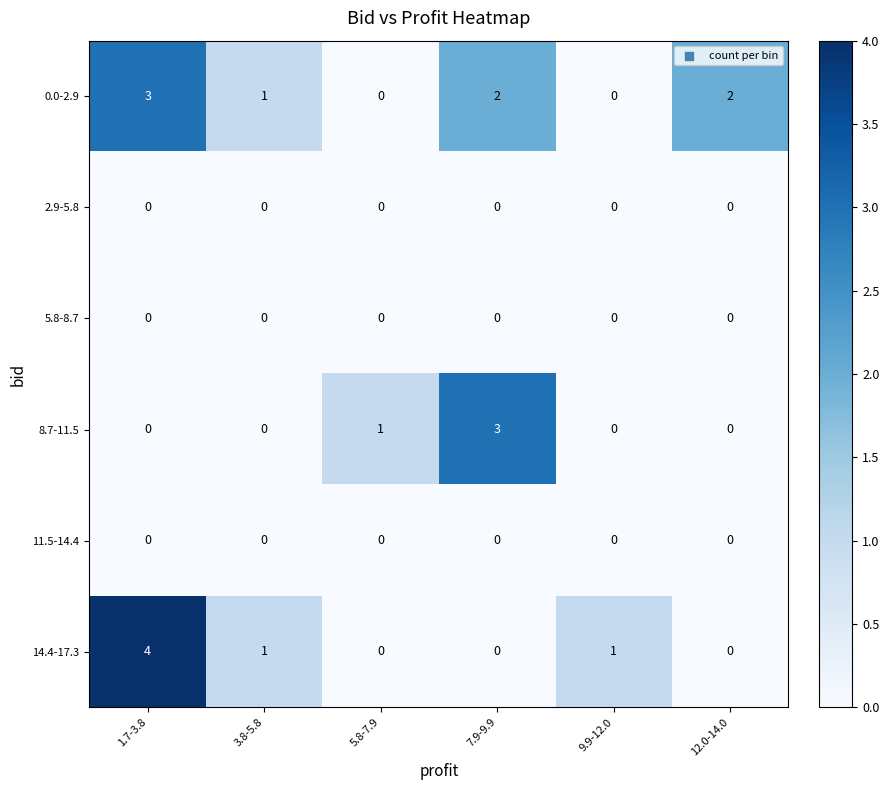

Count the number of data series in this chart.

6